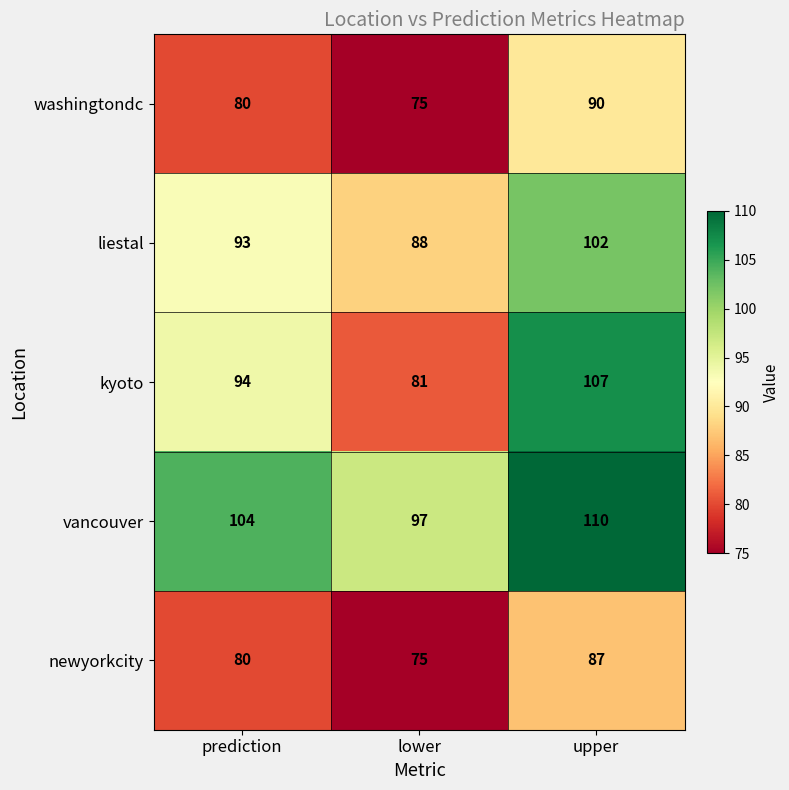

How many distinct data groups are displayed?

5